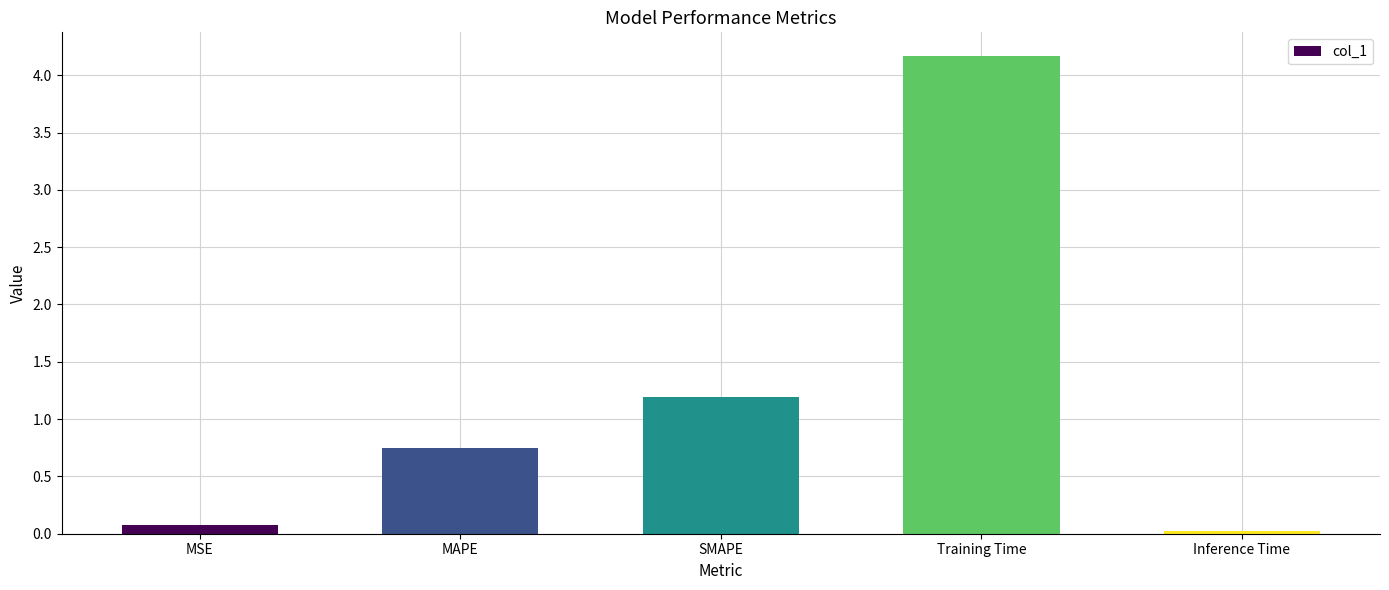

True or false: the data shows 0.0 at Inference Time.

True